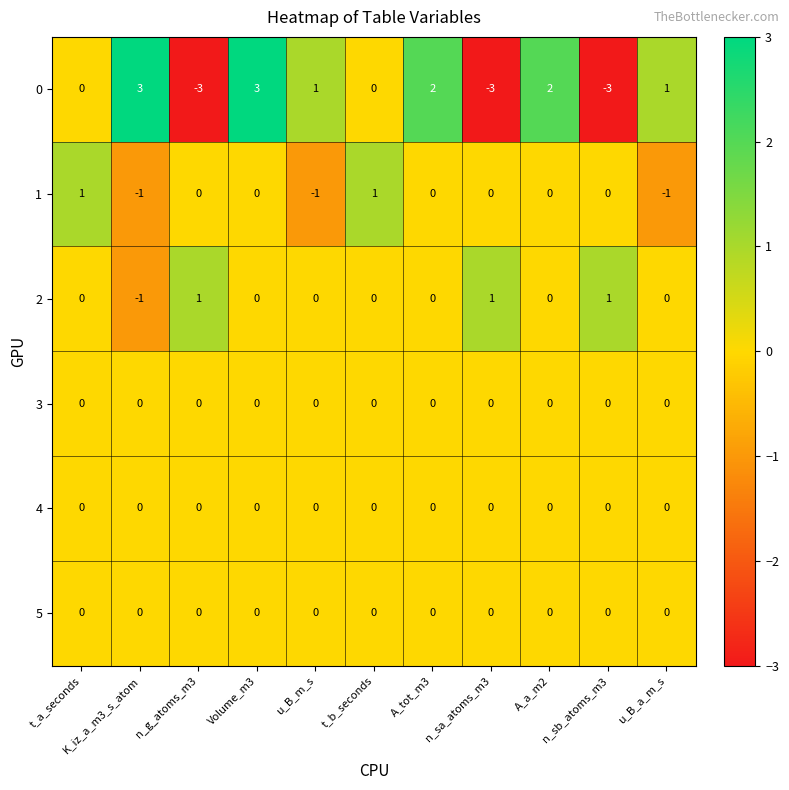

At how many categories does at least one series exceed 0?

11